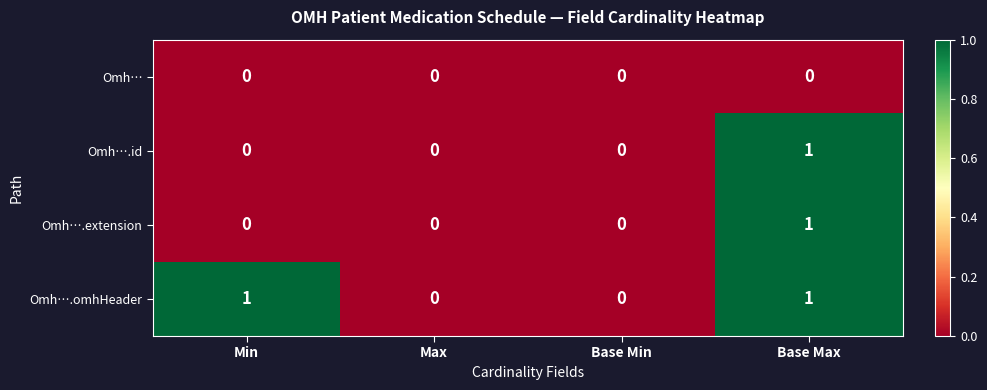

True or false: Omh….extension has a value of 1 at Max.

False